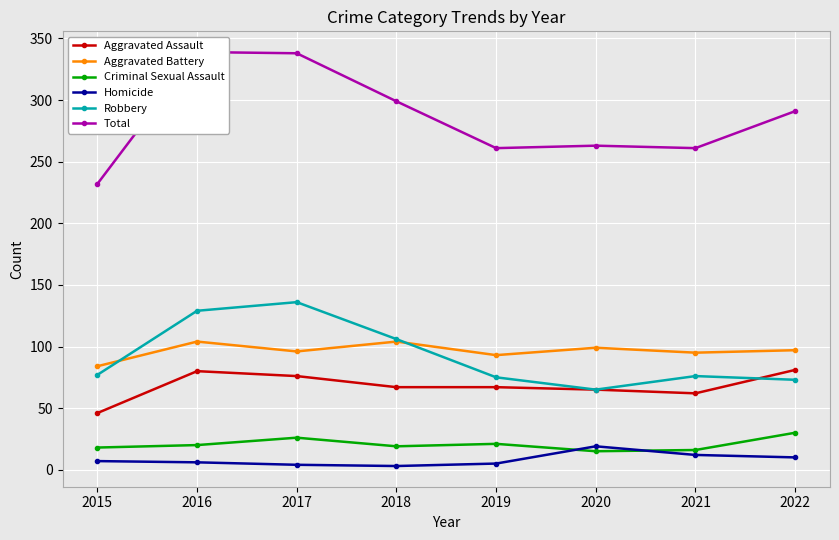

At which label is Homicide closest to 11?

2021